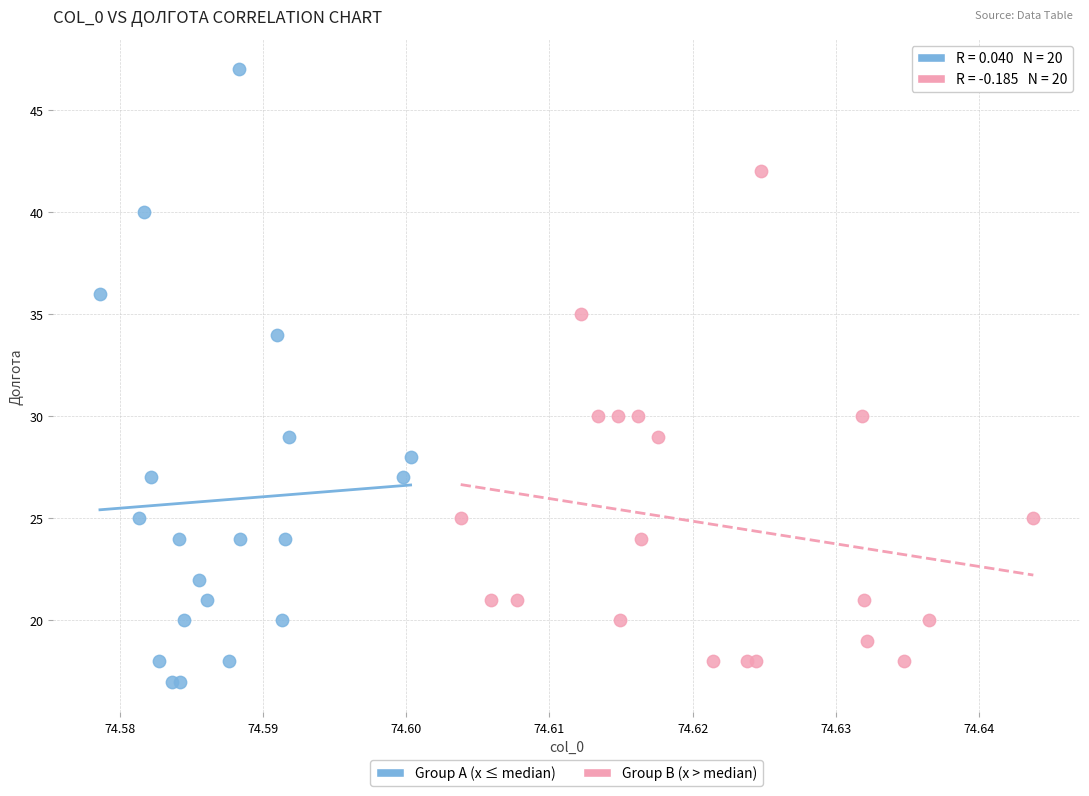

Which series has the widest spread of Y values?

Group A (x ≤ median)